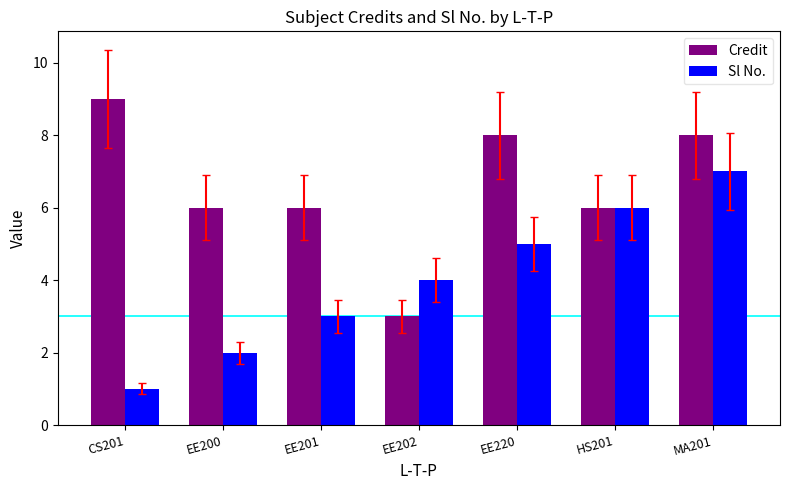

Read the Credit value at EE200.

6